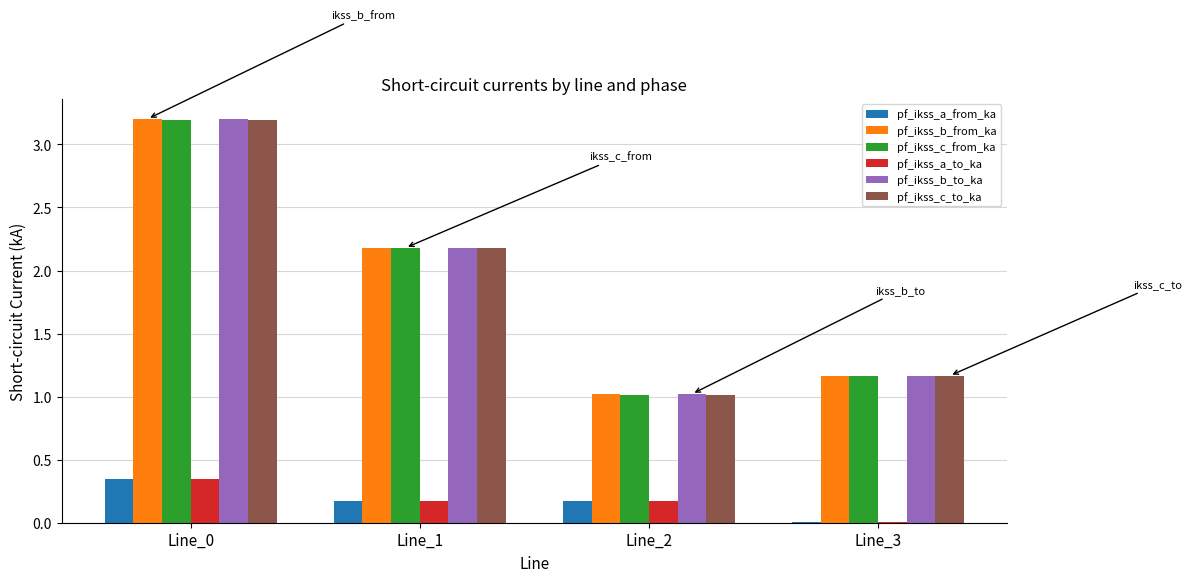

The value of pf_ikss_b_to_ka at Line_1 is 0.8. True or false?

False